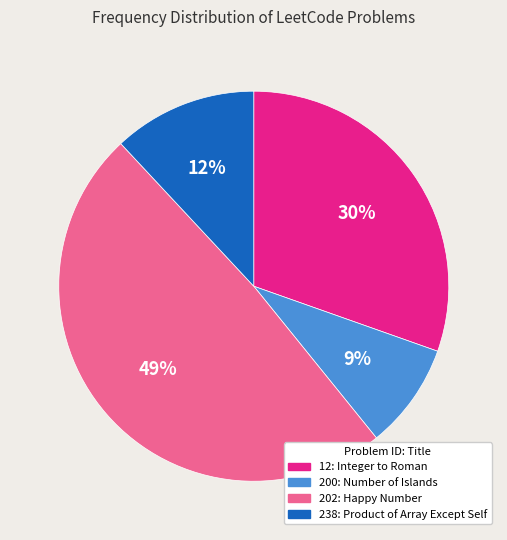

True or false: 202 accounts for 56% of the total.

False